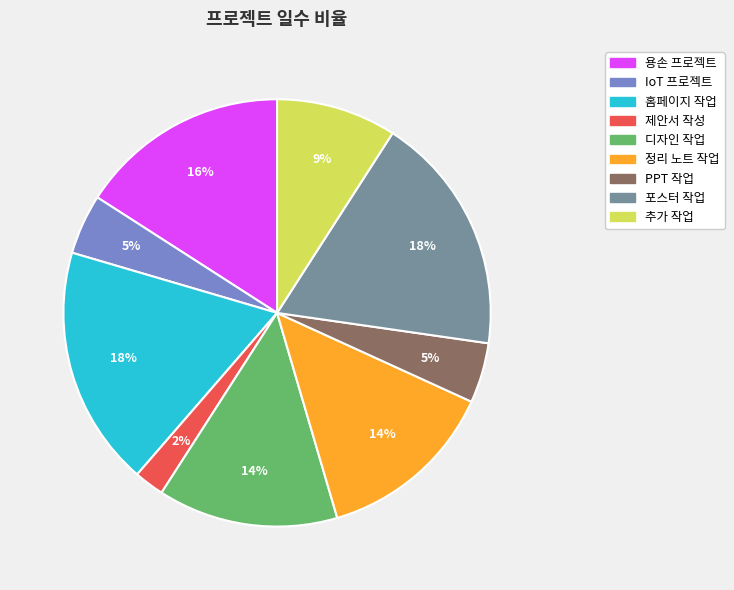

To the nearest percent, what is the difference between the 용손 프로젝트 and 디자인 작업 slice percentages?

2%